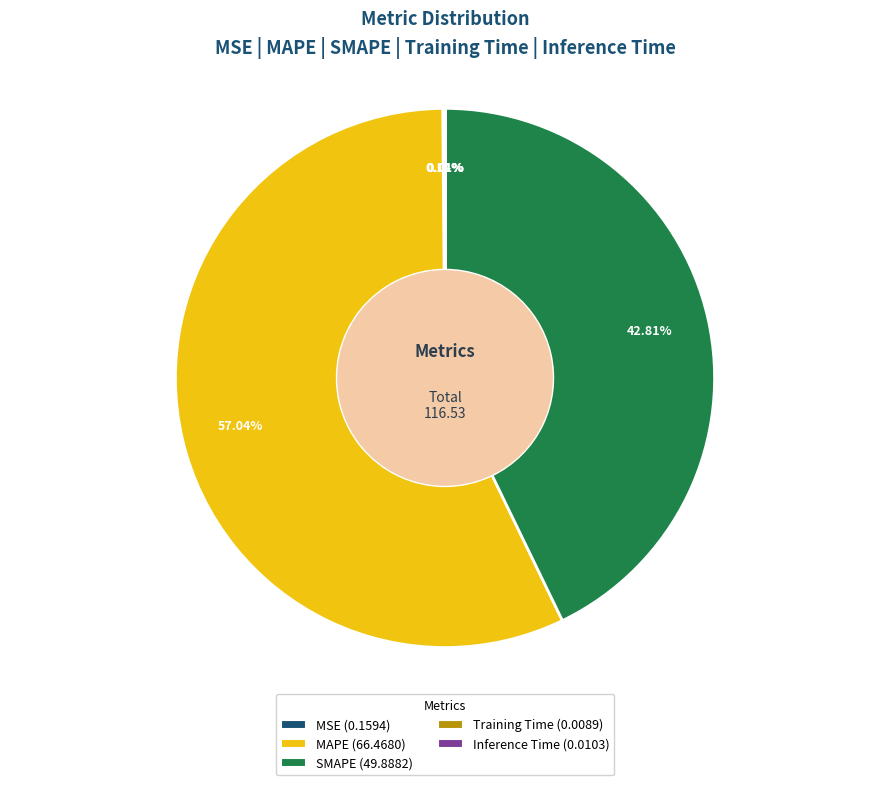

Do SMAPE (49.8882) and MAPE (66.4680) together represent more than half of the pie?

Yes